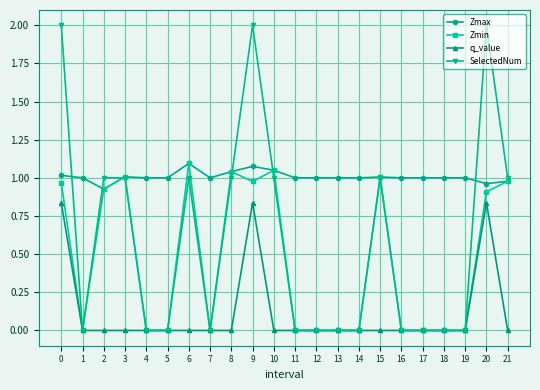

What is the average value of the Zmin series?

0.5